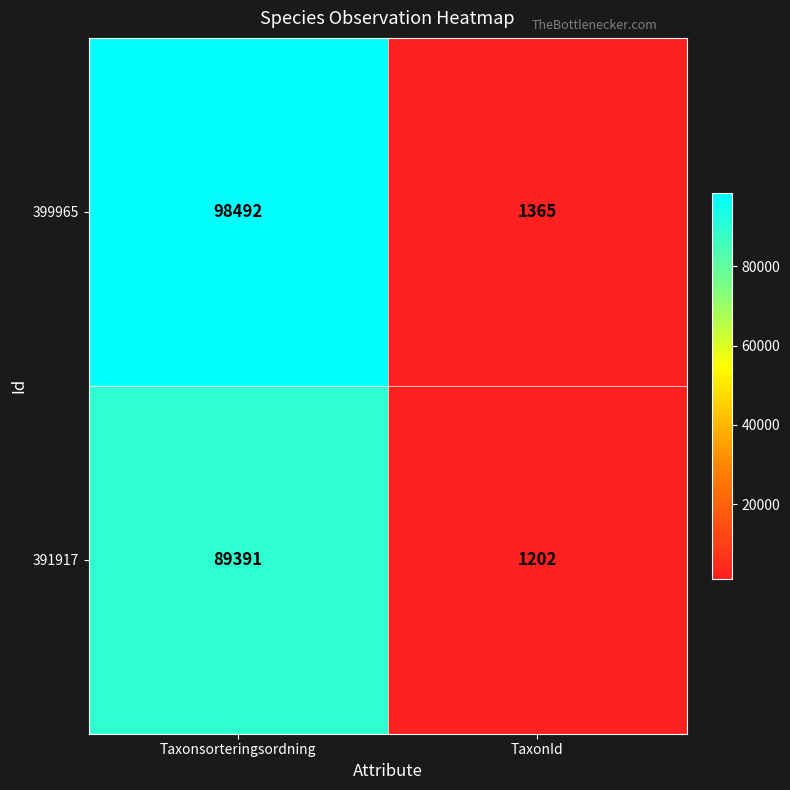

True or false: 399965 has a value of 98492 at Taxonsorteringsordning.

True